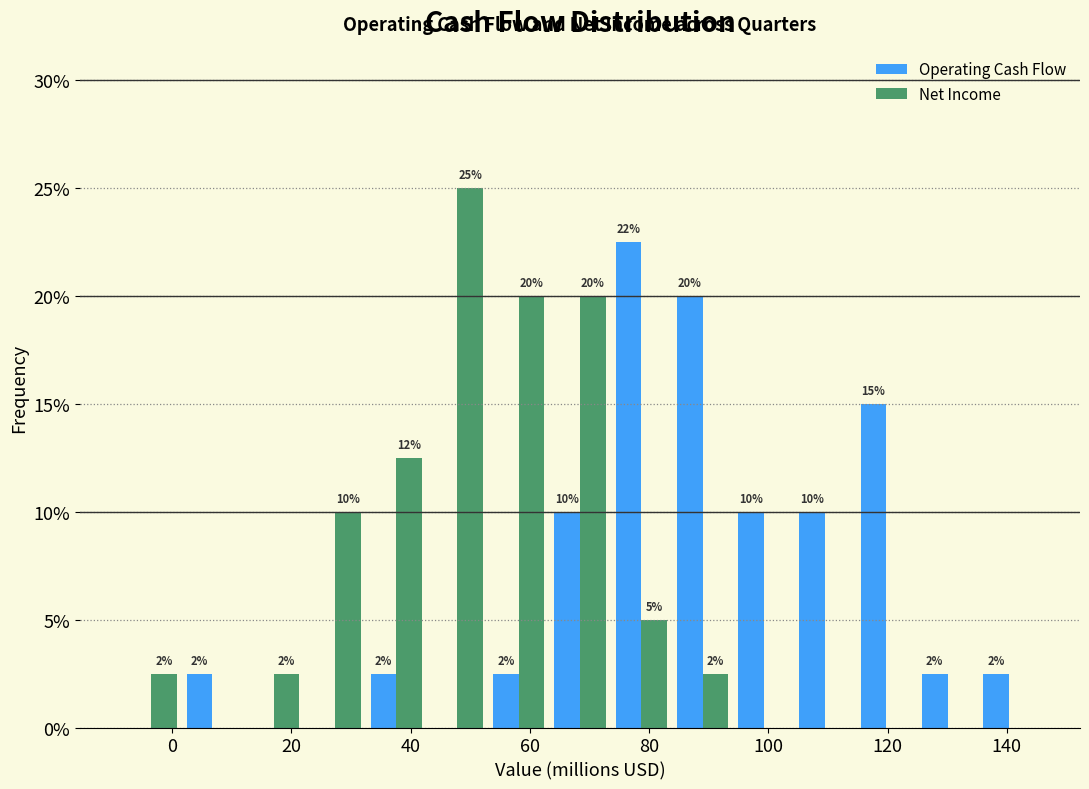

In the Net Income series, which range on the x-axis has the tallest bar?

42 to 54